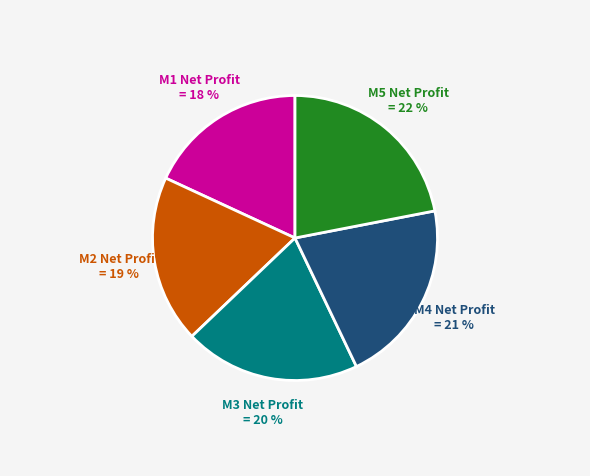

Is the sum of M1 Net Profit and M4 Net Profit greater than half?

No